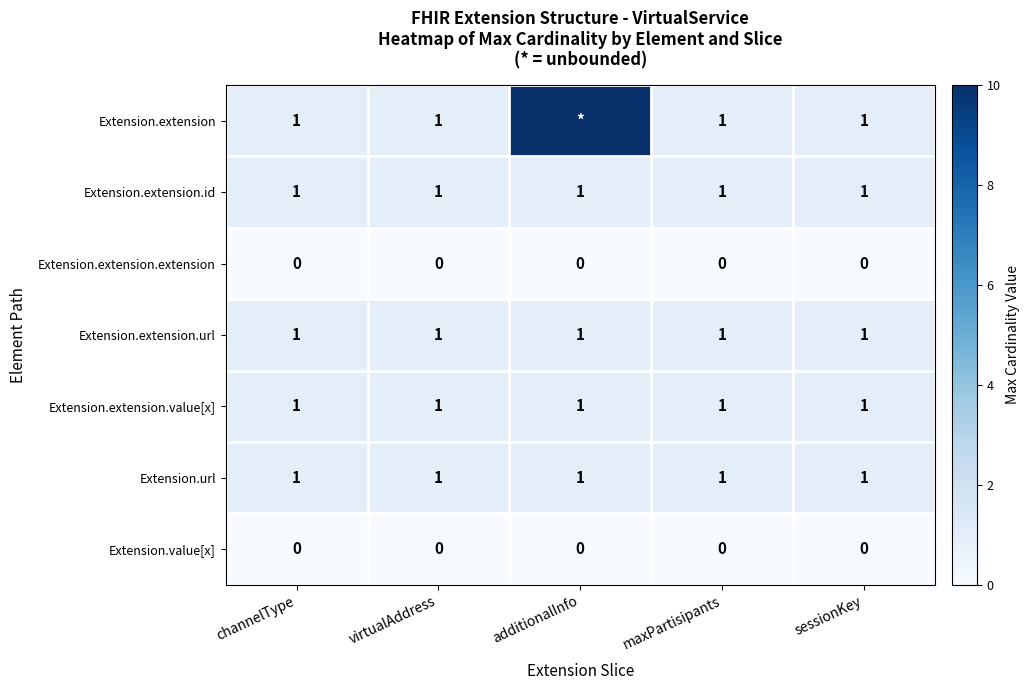

True or false: Extension.extension.value[x] has a value of 0 at channelType.

False